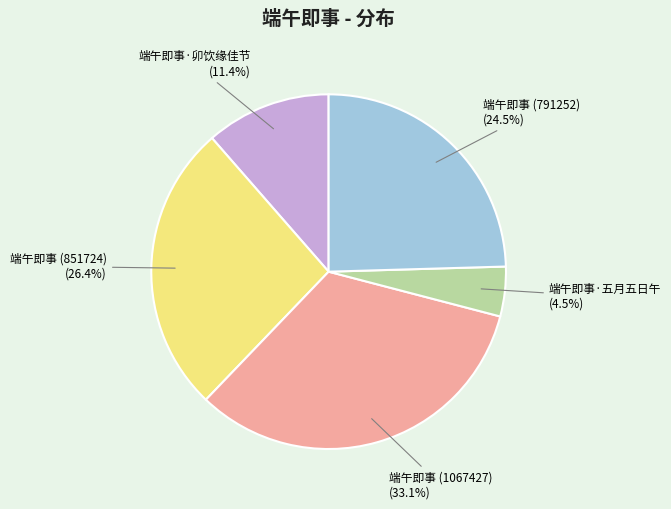

How much of the chart is everything except 端午即事 (791252)?

75.5%